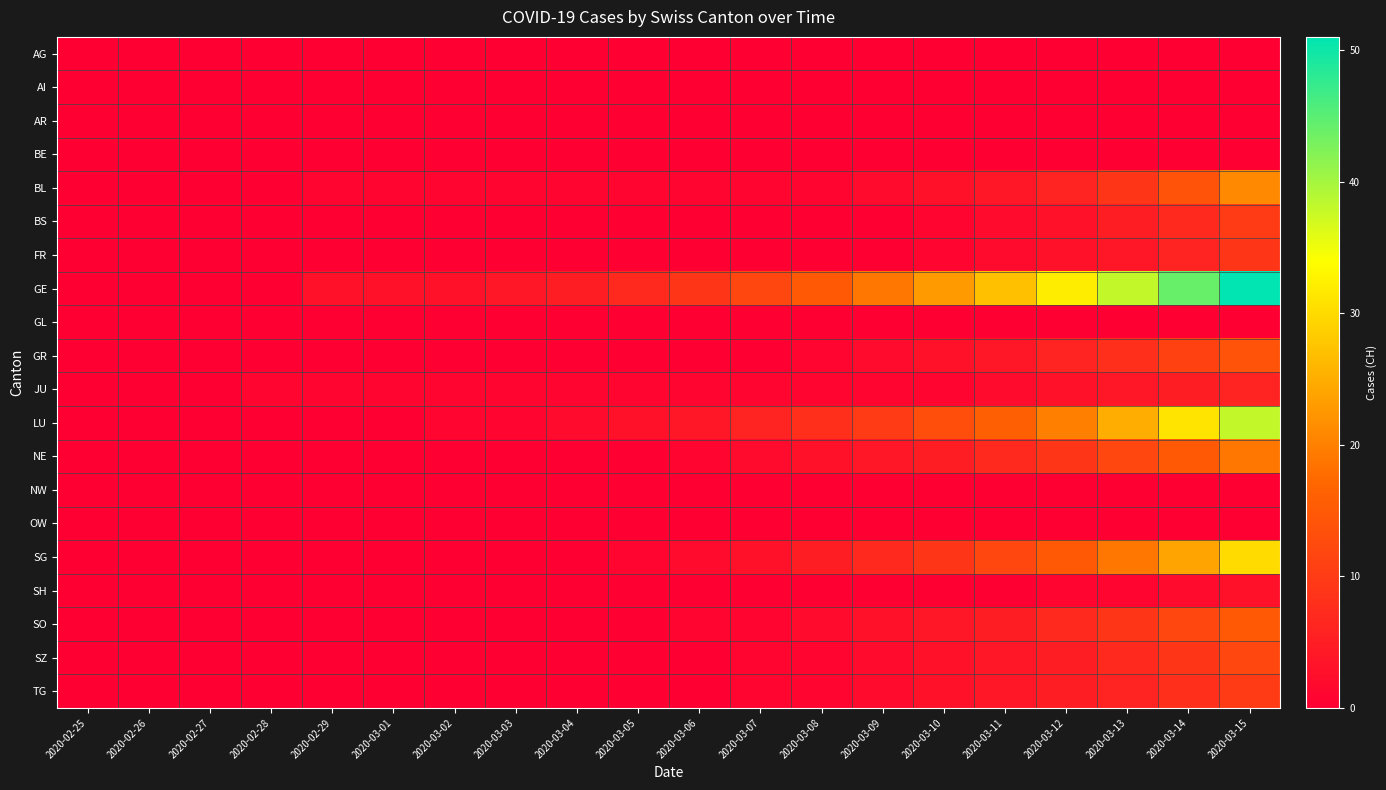

Reading right to left, extract all data points from this chart.

AG: 2020-03-15=0	2020-03-14=0	2020-03-13=0	2020-03-12=0	2020-03-11=0	2020-03-10=0	2020-03-09=0	2020-03-08=0	2020-03-07=0	2020-03-06=0	2020-03-05=0	2020-03-04=0	2020-03-03=0	2020-03-02=0	2020-03-01=0	2020-02-29=0	2020-02-28=0	2020-02-27=0	2020-02-26=0	2020-02-25=0
AI: 2020-03-15=0	2020-03-14=0	2020-03-13=0	2020-03-12=0	2020-03-11=0	2020-03-10=0	2020-03-09=0	2020-03-08=0	2020-03-07=0	2020-03-06=0	2020-03-05=0	2020-03-04=0	2020-03-03=0	2020-03-02=0	2020-03-01=0	2020-02-29=0	2020-02-28=0	2020-02-27=0	2020-02-26=0	2020-02-25=0
AR: 2020-03-15=0	2020-03-14=0	2020-03-13=0	2020-03-12=0	2020-03-11=0	2020-03-10=0	2020-03-09=0	2020-03-08=0	2020-03-07=0	2020-03-06=0	2020-03-05=0	2020-03-04=0	2020-03-03=0	2020-03-02=0	2020-03-01=0	2020-02-29=0	2020-02-28=0	2020-02-27=0	2020-02-26=0	2020-02-25=0
BE: 2020-03-15=0	2020-03-14=0	2020-03-13=0	2020-03-12=0	2020-03-11=0	2020-03-10=0	2020-03-09=0	2020-03-08=0	2020-03-07=0	2020-03-06=0	2020-03-05=0	2020-03-04=0	2020-03-03=0	2020-03-02=0	2020-03-01=0	2020-02-29=0	2020-02-28=0	2020-02-27=0	2020-02-26=0	2020-02-25=0
BL: 2020-03-15=21	2020-03-14=14	2020-03-13=9	2020-03-12=6	2020-03-11=4	2020-03-10=3	2020-03-09=2	2020-03-08=1	2020-03-07=1	2020-03-06=1	2020-03-05=1	2020-03-04=1	2020-03-03=1	2020-03-02=1	2020-03-01=1	2020-02-29=1	2020-02-28=0	2020-02-27=0	2020-02-26=0	2020-02-25=0
BS: 2020-03-15=10	2020-03-14=7	2020-03-13=5	2020-03-12=3	2020-03-11=2	2020-03-10=1	2020-03-09=0	2020-03-08=0	2020-03-07=0	2020-03-06=0	2020-03-05=0	2020-03-04=0	2020-03-03=0	2020-03-02=0	2020-03-01=0	2020-02-29=0	2020-02-28=0	2020-02-27=0	2020-02-26=0	2020-02-25=0
FR: 2020-03-15=9	2020-03-14=6	2020-03-13=4	2020-03-12=3	2020-03-11=2	2020-03-10=1	2020-03-09=0	2020-03-08=0	2020-03-07=0	2020-03-06=0	2020-03-05=0	2020-03-04=0	2020-03-03=0	2020-03-02=0	2020-03-01=0	2020-02-29=0	2020-02-28=0	2020-02-27=0	2020-02-26=0	2020-02-25=0
GE: 2020-03-15=51	2020-03-14=44	2020-03-13=38	2020-03-12=32	2020-03-11=27	2020-03-10=23	2020-03-09=19	2020-03-08=15	2020-03-07=12	2020-03-06=9	2020-03-05=7	2020-03-04=5	2020-03-03=4	2020-03-02=3	2020-03-01=3	2020-02-29=3	2020-02-28=0	2020-02-27=0	2020-02-26=0	2020-02-25=0
GL: 2020-03-15=0	2020-03-14=0	2020-03-13=0	2020-03-12=0	2020-03-11=0	2020-03-10=0	2020-03-09=0	2020-03-08=0	2020-03-07=0	2020-03-06=0	2020-03-05=0	2020-03-04=0	2020-03-03=0	2020-03-02=0	2020-03-01=0	2020-02-29=0	2020-02-28=0	2020-02-27=0	2020-02-26=0	2020-02-25=0
GR: 2020-03-15=14	2020-03-14=11	2020-03-13=8	2020-03-12=6	2020-03-11=4	2020-03-10=3	2020-03-09=2	2020-03-08=1	2020-03-07=0	2020-03-06=0	2020-03-05=0	2020-03-04=0	2020-03-03=0	2020-03-02=0	2020-03-01=0	2020-02-29=0	2020-02-28=0	2020-02-27=0	2020-02-26=0	2020-02-25=0
JU: 2020-03-15=6	2020-03-14=5	2020-03-13=4	2020-03-12=3	2020-03-11=2	2020-03-10=1	2020-03-09=1	2020-03-08=1	2020-03-07=1	2020-03-06=1	2020-03-05=1	2020-03-04=1	2020-03-03=1	2020-03-02=1	2020-03-01=1	2020-02-29=1	2020-02-28=1	2020-02-27=0	2020-02-26=0	2020-02-25=0
LU: 2020-03-15=38	2020-03-14=31	2020-03-13=25	2020-03-12=20	2020-03-11=16	2020-03-10=13	2020-03-09=10	2020-03-08=8	2020-03-07=6	2020-03-06=4	2020-03-05=3	2020-03-04=2	2020-03-03=1	2020-03-02=1	2020-03-01=0	2020-02-29=0	2020-02-28=0	2020-02-27=0	2020-02-26=0	2020-02-25=0
NE: 2020-03-15=19	2020-03-14=15	2020-03-13=12	2020-03-12=9	2020-03-11=7	2020-03-10=5	2020-03-09=4	2020-03-08=3	2020-03-07=2	2020-03-06=1	2020-03-05=0	2020-03-04=0	2020-03-03=0	2020-03-02=0	2020-03-01=0	2020-02-29=0	2020-02-28=0	2020-02-27=0	2020-02-26=0	2020-02-25=0
NW: 2020-03-15=0	2020-03-14=0	2020-03-13=0	2020-03-12=0	2020-03-11=0	2020-03-10=0	2020-03-09=0	2020-03-08=0	2020-03-07=0	2020-03-06=0	2020-03-05=0	2020-03-04=0	2020-03-03=0	2020-03-02=0	2020-03-01=0	2020-02-29=0	2020-02-28=0	2020-02-27=0	2020-02-26=0	2020-02-25=0
OW: 2020-03-15=0	2020-03-14=0	2020-03-13=0	2020-03-12=0	2020-03-11=0	2020-03-10=0	2020-03-09=0	2020-03-08=0	2020-03-07=0	2020-03-06=0	2020-03-05=0	2020-03-04=0	2020-03-03=0	2020-03-02=0	2020-03-01=0	2020-02-29=0	2020-02-28=0	2020-02-27=0	2020-02-26=0	2020-02-25=0
SG: 2020-03-15=30	2020-03-14=24	2020-03-13=19	2020-03-12=15	2020-03-11=12	2020-03-10=9	2020-03-09=7	2020-03-08=5	2020-03-07=3	2020-03-06=2	2020-03-05=1	2020-03-04=0	2020-03-03=0	2020-03-02=0	2020-03-01=0	2020-02-29=0	2020-02-28=0	2020-02-27=0	2020-02-26=0	2020-02-25=0
SH: 2020-03-15=3	2020-03-14=2	2020-03-13=1	2020-03-12=1	2020-03-11=0	2020-03-10=0	2020-03-09=0	2020-03-08=0	2020-03-07=0	2020-03-06=0	2020-03-05=0	2020-03-04=0	2020-03-03=0	2020-03-02=0	2020-03-01=0	2020-02-29=0	2020-02-28=0	2020-02-27=0	2020-02-26=0	2020-02-25=0
SO: 2020-03-15=15	2020-03-14=12	2020-03-13=9	2020-03-12=7	2020-03-11=5	2020-03-10=4	2020-03-09=3	2020-03-08=2	2020-03-07=1	2020-03-06=1	2020-03-05=0	2020-03-04=0	2020-03-03=0	2020-03-02=0	2020-03-01=0	2020-02-29=0	2020-02-28=0	2020-02-27=0	2020-02-26=0	2020-02-25=0
SZ: 2020-03-15=12	2020-03-14=9	2020-03-13=7	2020-03-12=5	2020-03-11=4	2020-03-10=3	2020-03-09=2	2020-03-08=1	2020-03-07=1	2020-03-06=0	2020-03-05=0	2020-03-04=0	2020-03-03=0	2020-03-02=0	2020-03-01=0	2020-02-29=0	2020-02-28=0	2020-02-27=0	2020-02-26=0	2020-02-25=0
TG: 2020-03-15=10	2020-03-14=8	2020-03-13=6	2020-03-12=5	2020-03-11=4	2020-03-10=3	2020-03-09=2	2020-03-08=1	2020-03-07=1	2020-03-06=0	2020-03-05=0	2020-03-04=0	2020-03-03=0	2020-03-02=0	2020-03-01=0	2020-02-29=0	2020-02-28=0	2020-02-27=0	2020-02-26=0	2020-02-25=0